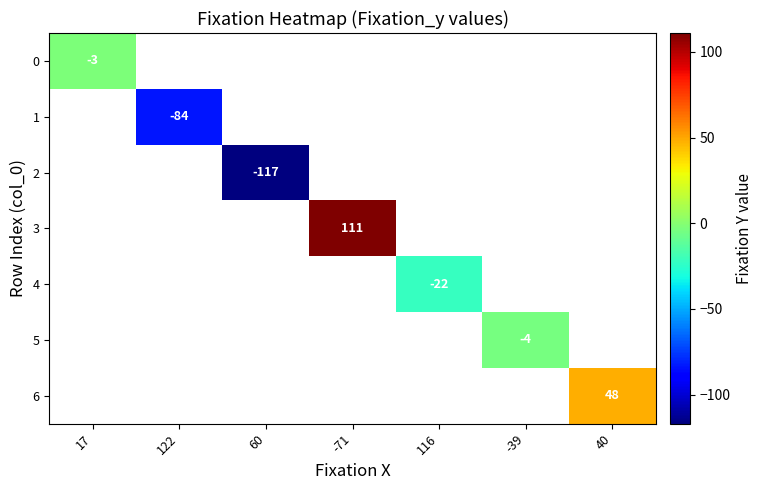

How many categories are shown in the chart?

7